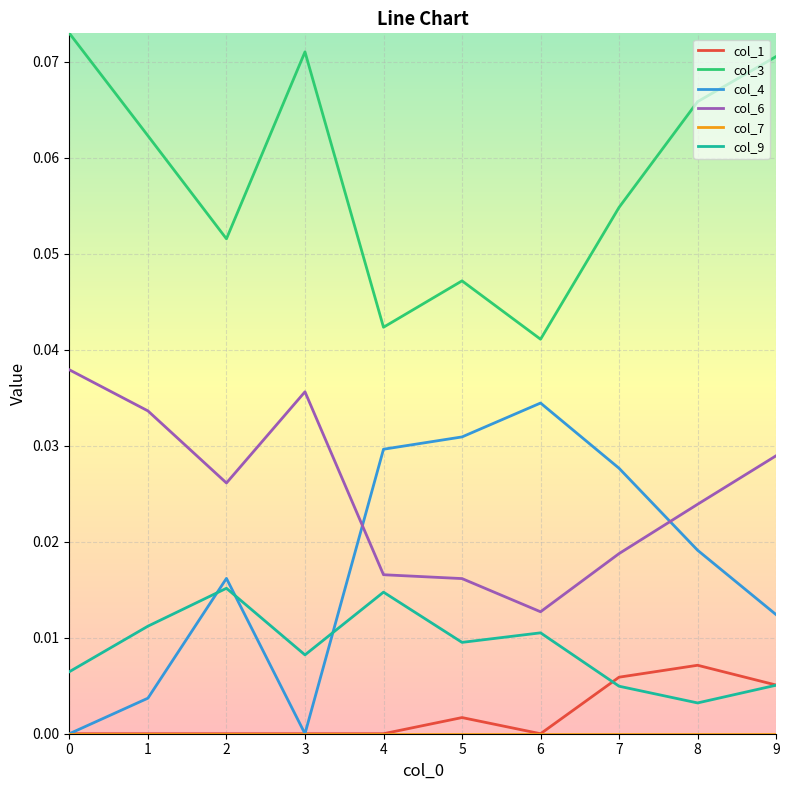

True or false: col_3 and col_6 intersect in this chart.

False